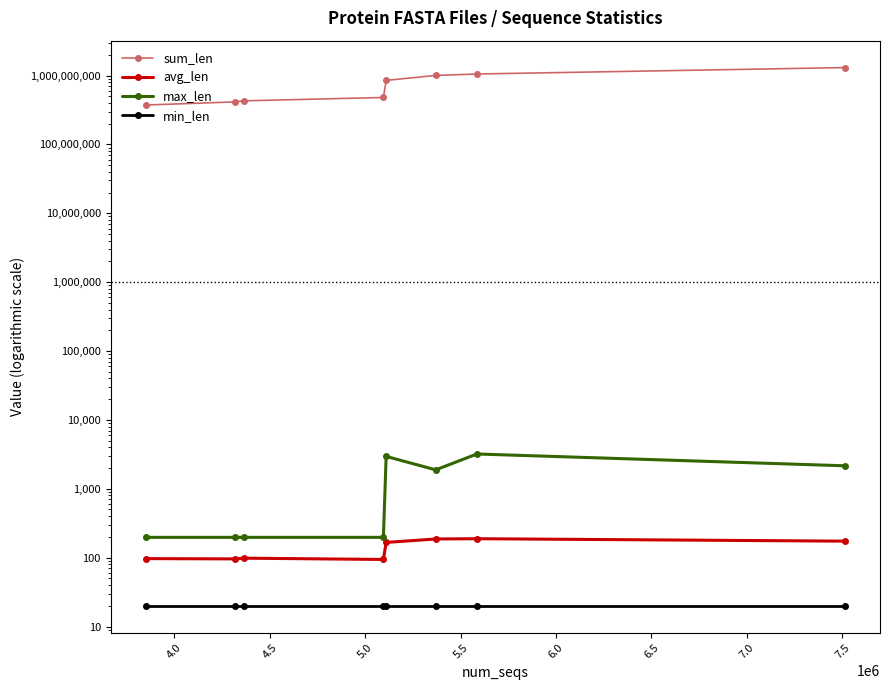

What is the total value across all series at 5.0?

479607438.1